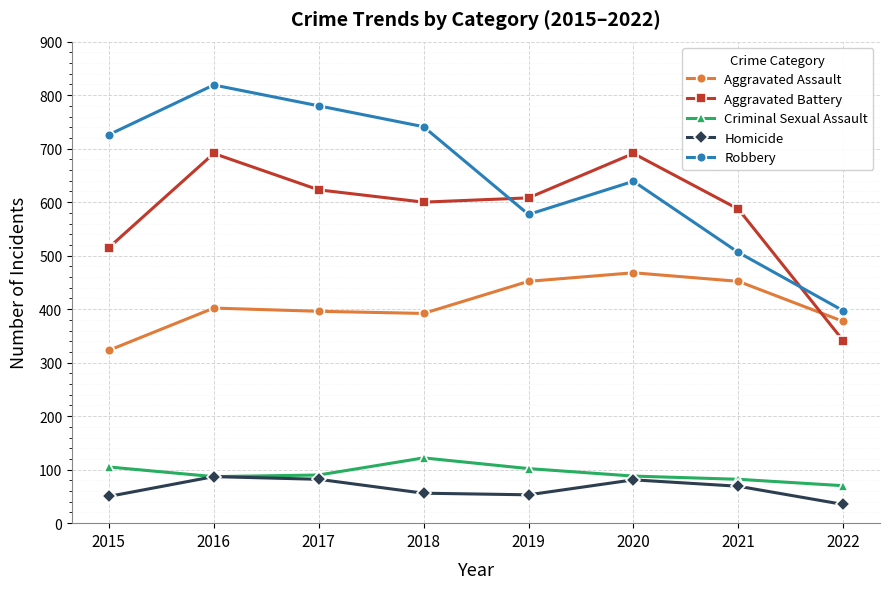

What is the value of the Aggravated Battery point at the 3rd from the left?

623